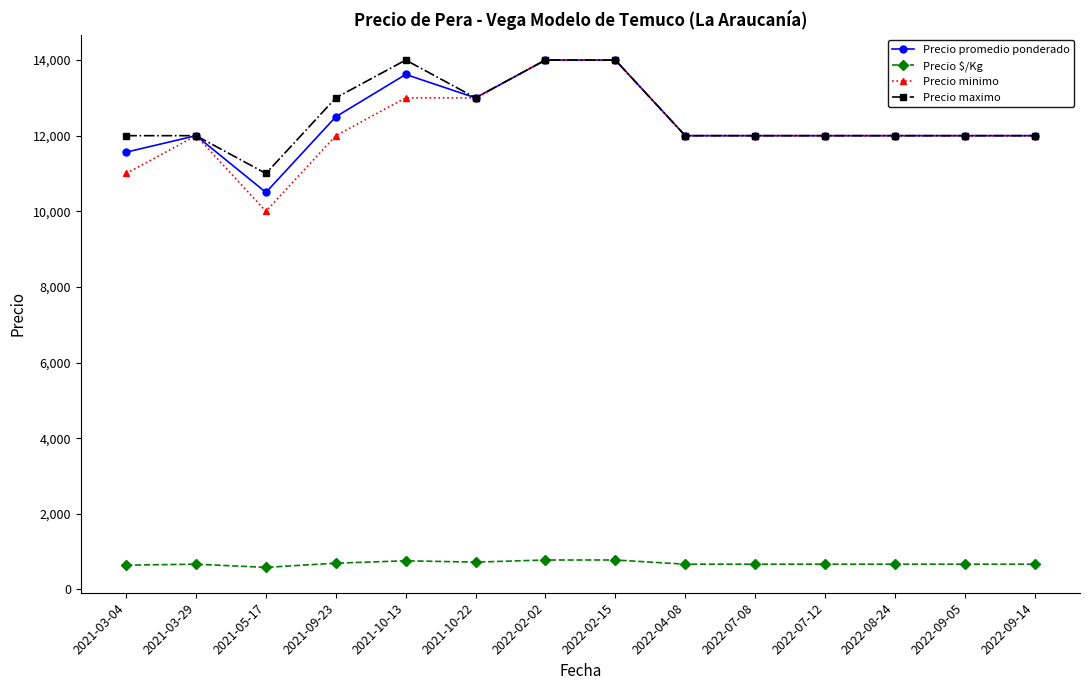

How many categories are shown in the chart?

14